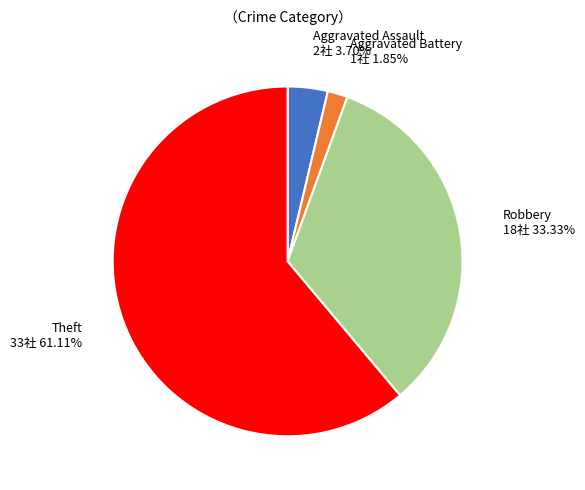

To the nearest percent, what is the difference between the largest and smallest slice percentages?

59%